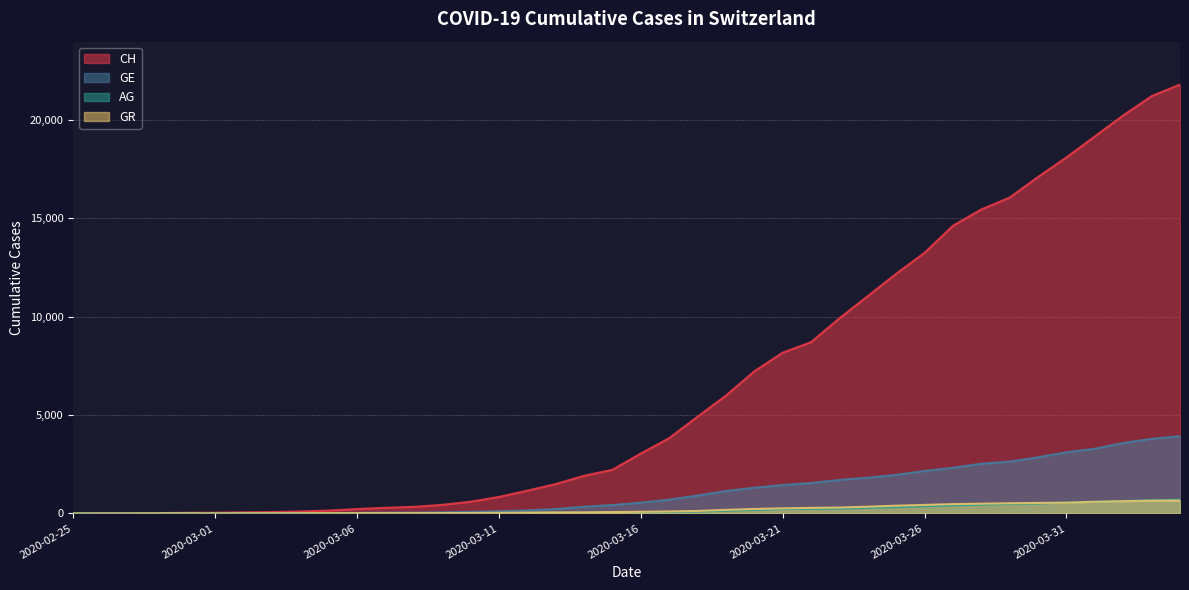

How many lines are shown in the chart?

4